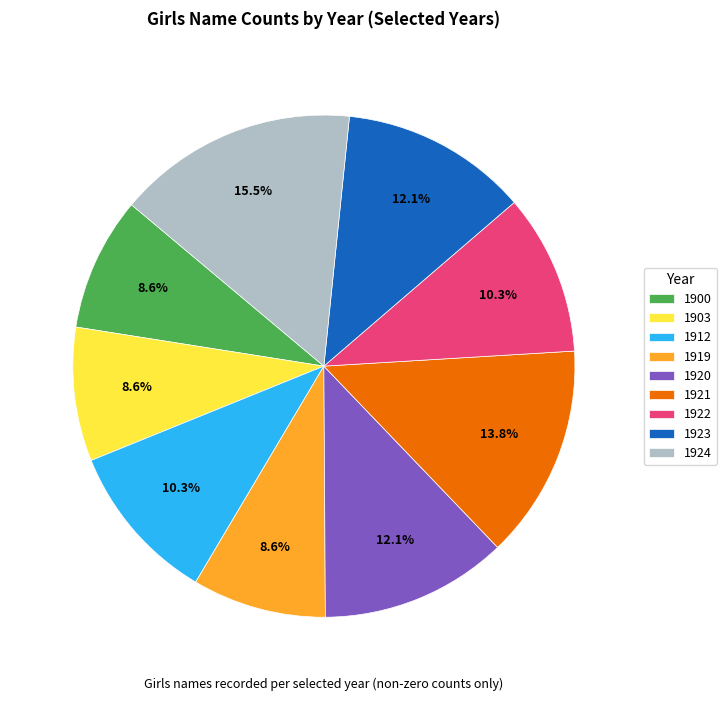

Is it true that 1900 is 9% of the pie?

True